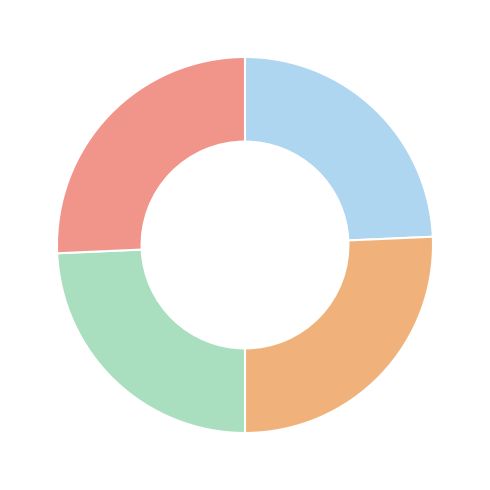

How many slices are in this pie chart?

4